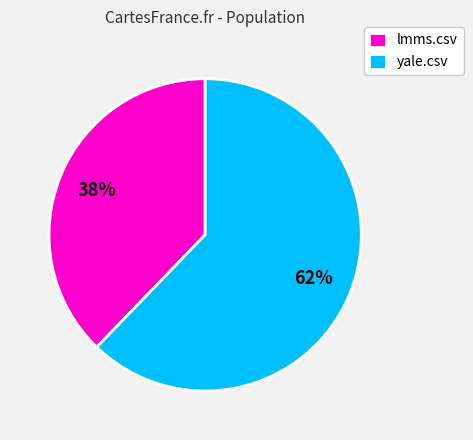

The lmms.csv slice represents 49% of the pie. True or false?

False